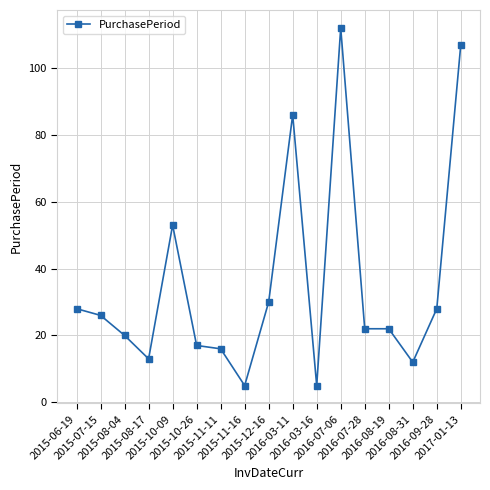

What is the difference between the values at 2015-07-15 and 2015-08-04?

6